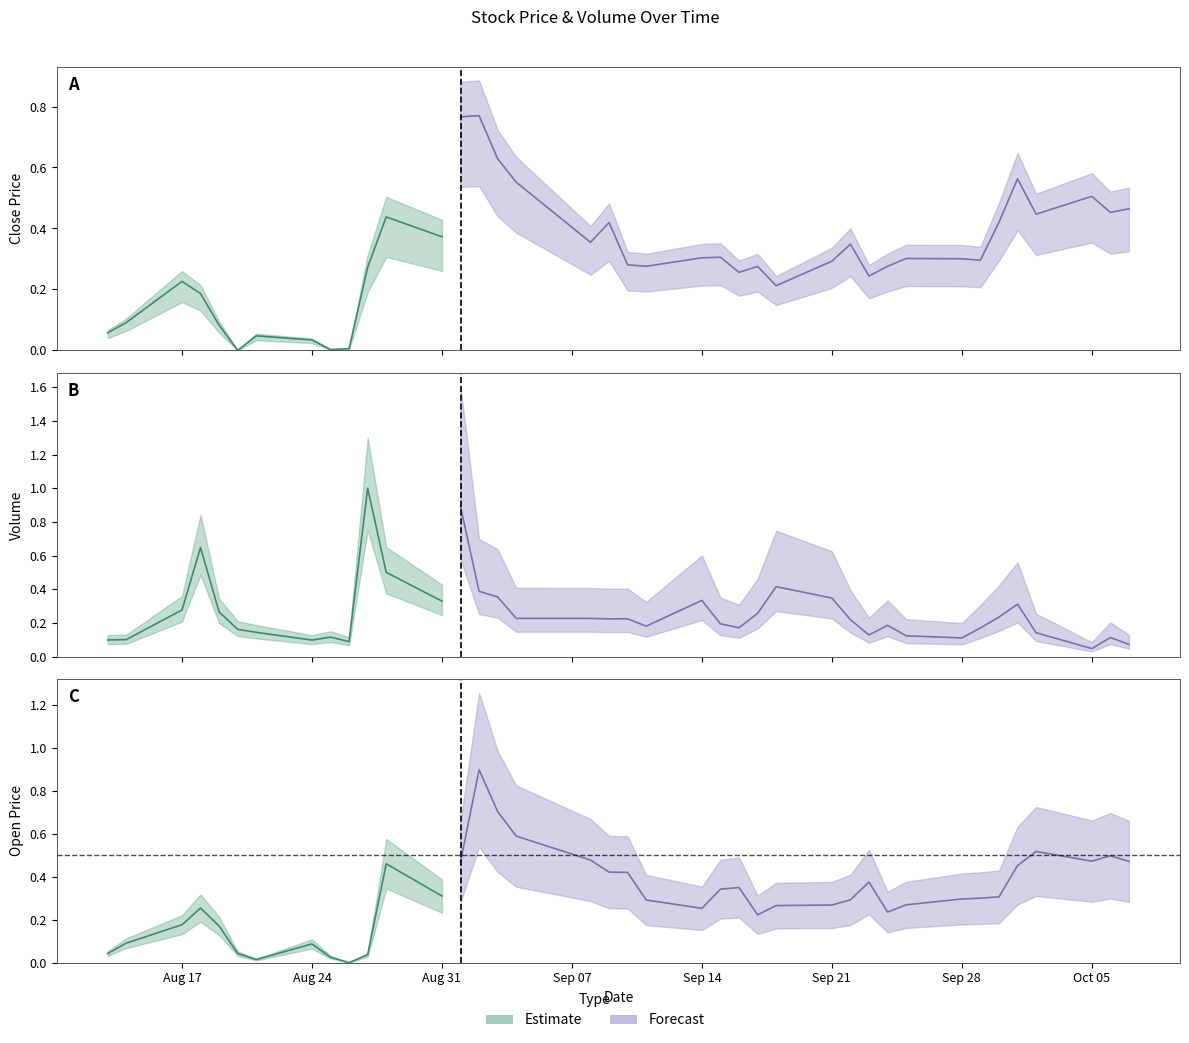

Between 2020-08-25 and 2020-09-04, which series saw the biggest shift?

Open